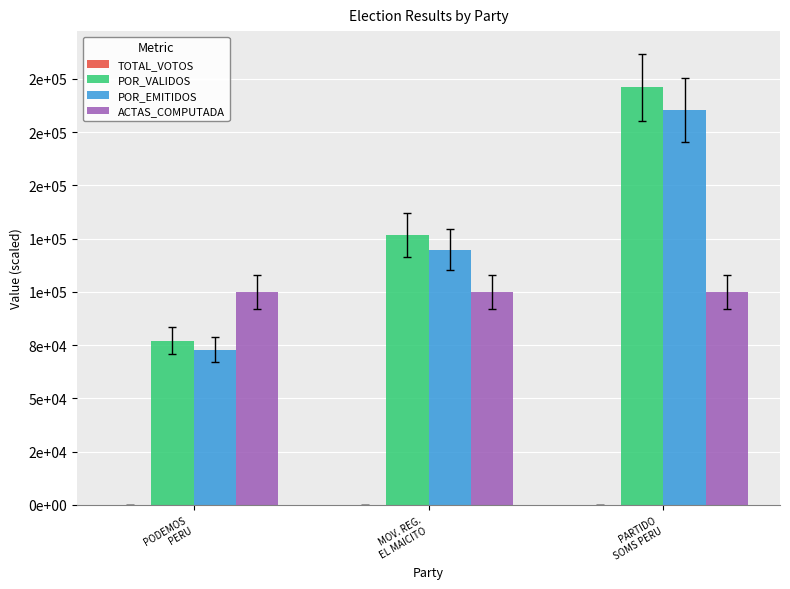

Count the POR_EMITIDOS values in the range 72916 to 185416.

3